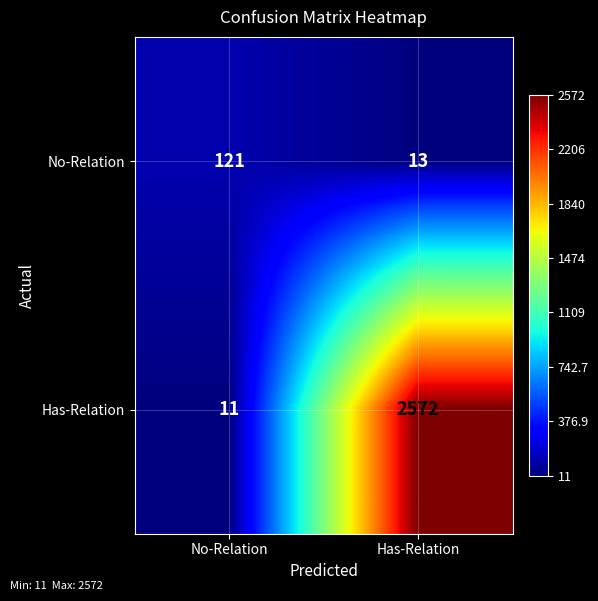

Reading left to right, what are all the values shown in this chart?

No-Relation: 121	13
Has-Relation: 11	2572